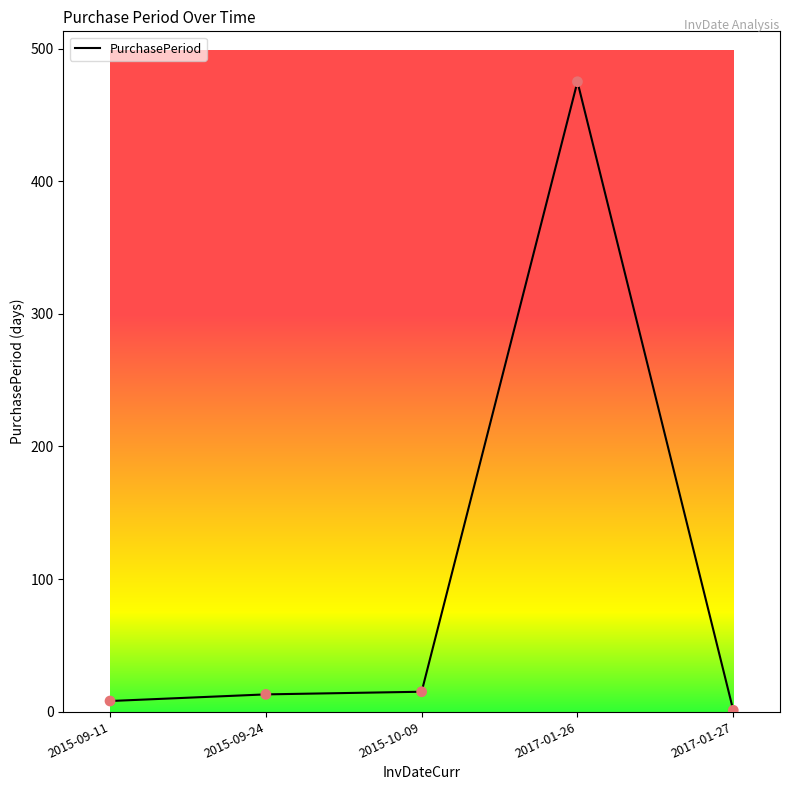

What is the change in value from 2017-01-26 to 2017-01-27?

-474